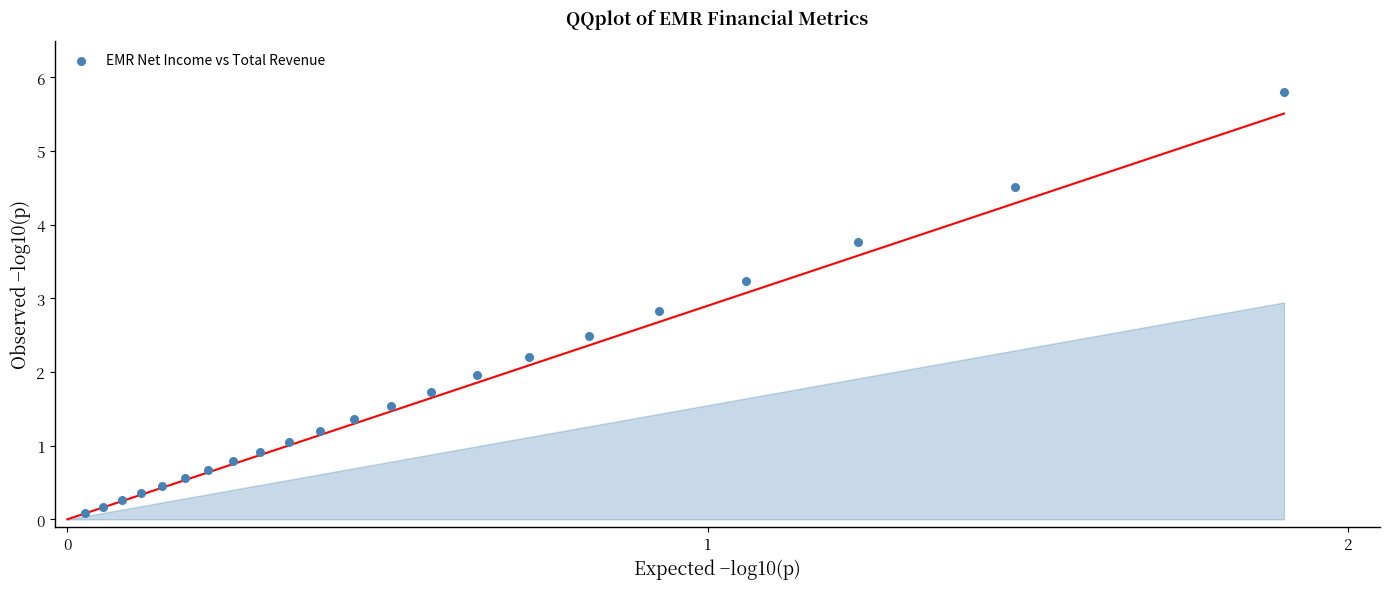

What is the range of Y values (max minus min)?

5.7